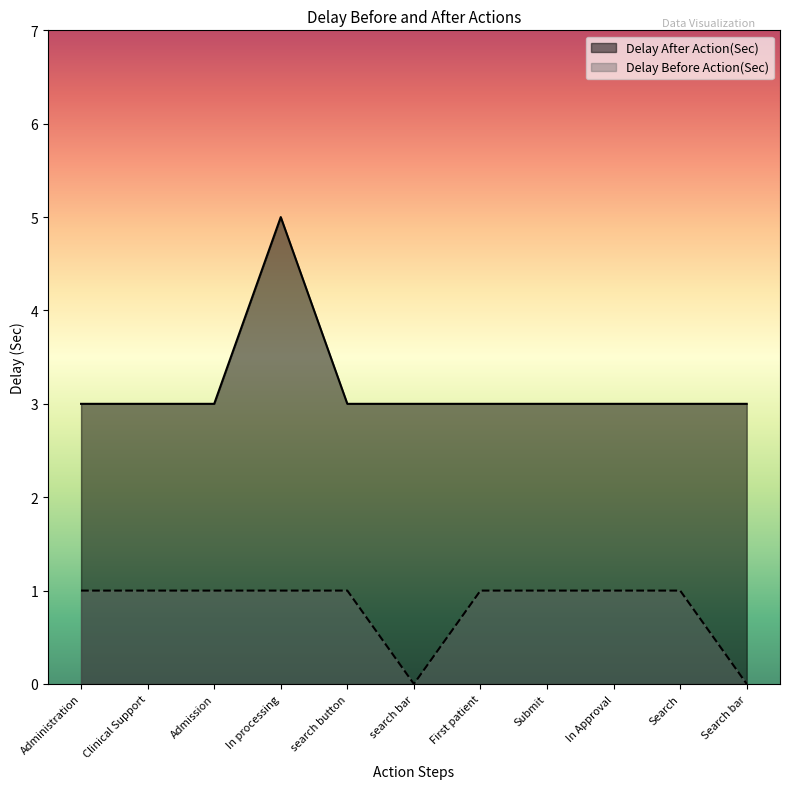

Rank the categories by Delay After Action(Sec) value from highest to lowest.

In processing, Administration, Clinical Support, Admission, search button, search bar, First patient, Submit, In Approval, Search, Search bar